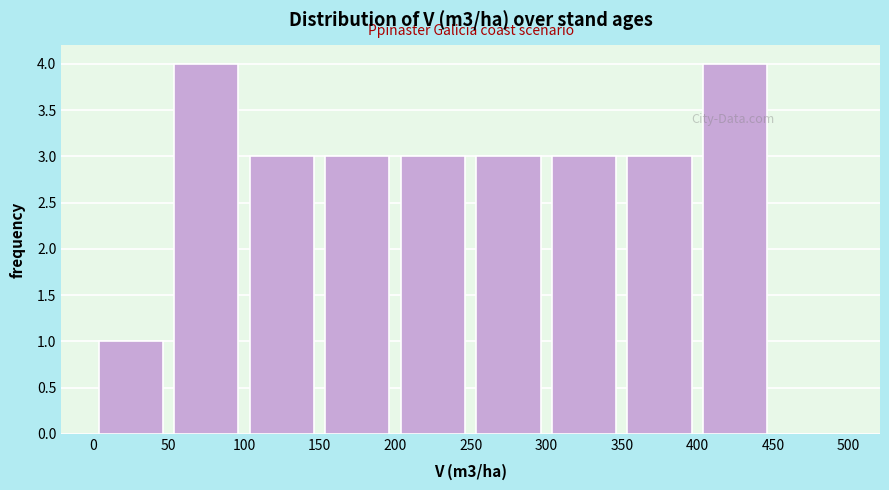

What is the height of the bar covering 100 to 150 on the x-axis? The values are not printed on the chart, so give them approximately, as read against the axis.

3